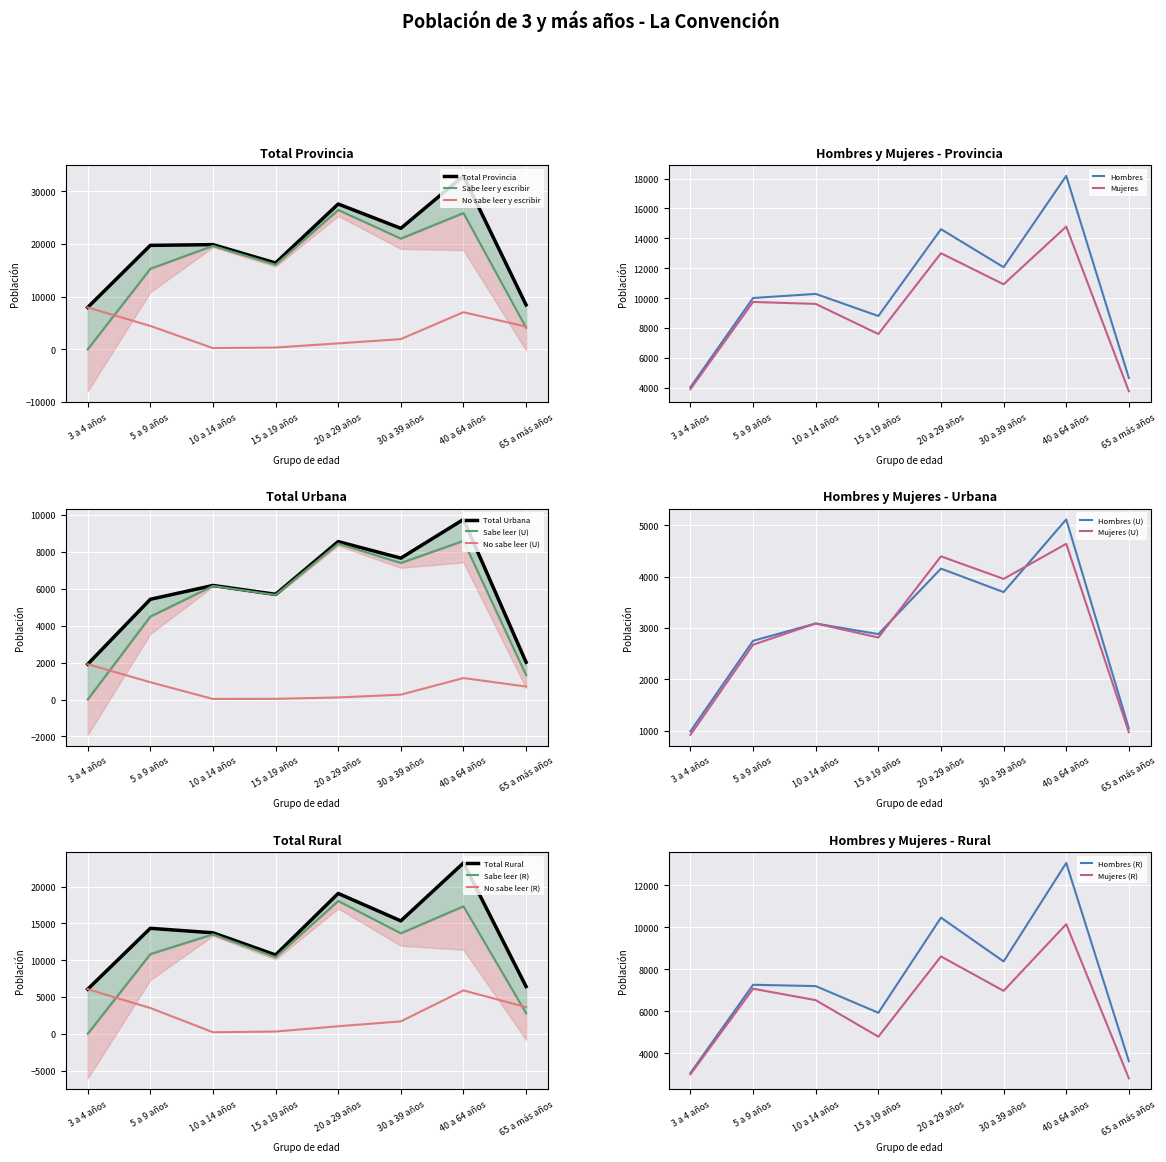

At 20 a 29 años, list the series in order from largest to smallest.

Total Provincia, Sabe leer y escribir, Hombres, Mujeres, No sabe leer y escribir